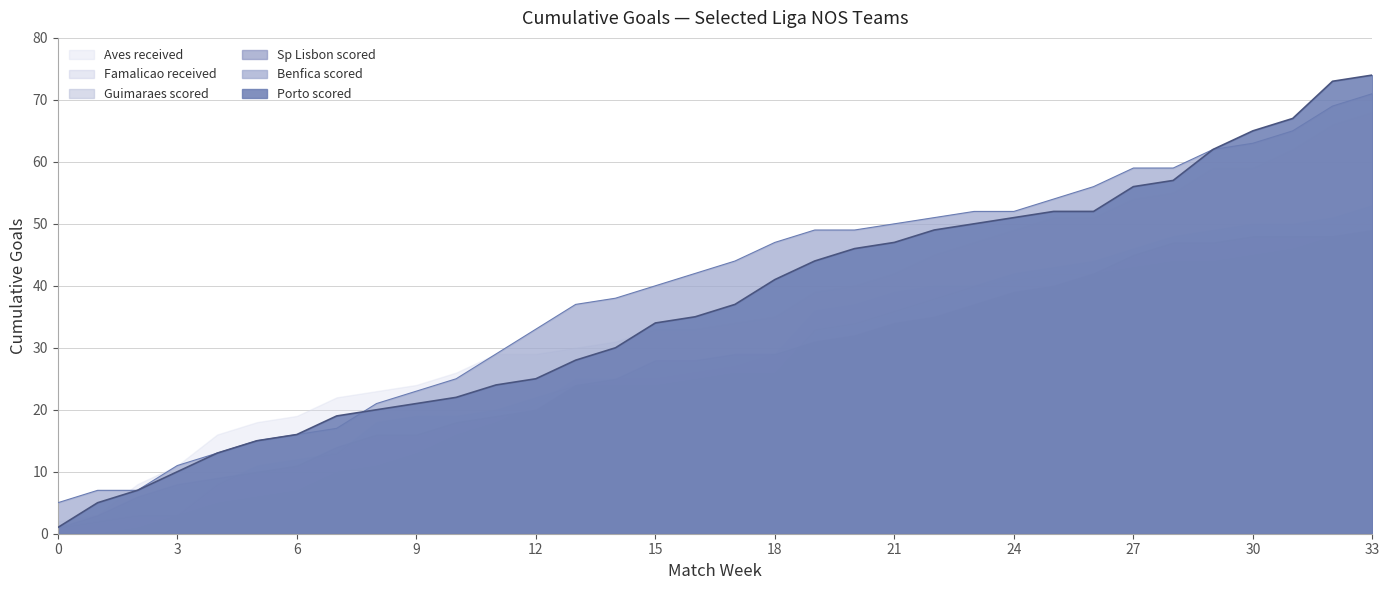

Which series has the largest range (max minus min)?

Porto scored